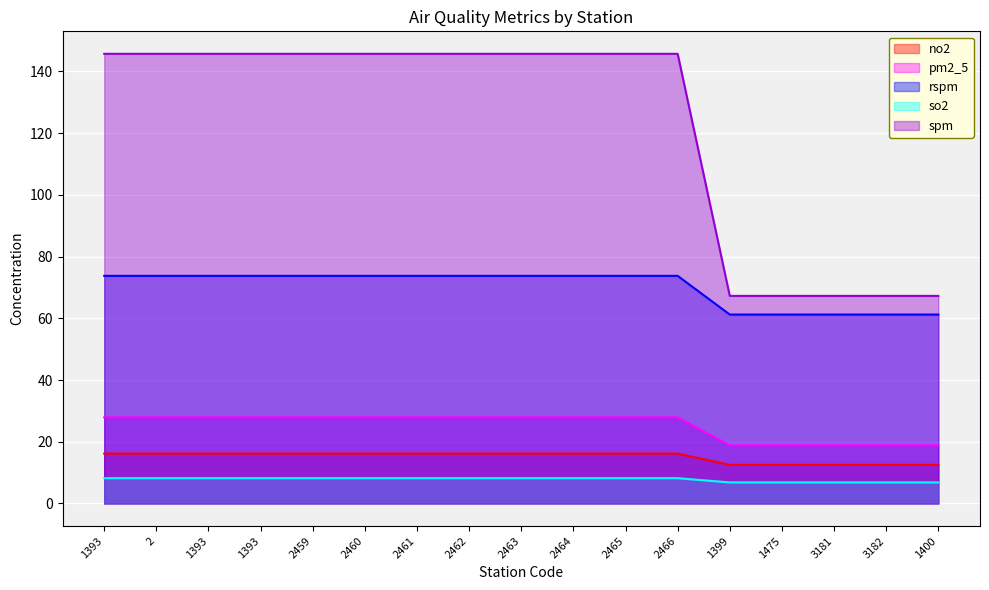

True or false: pm2_5 and rspm cross at least once.

False